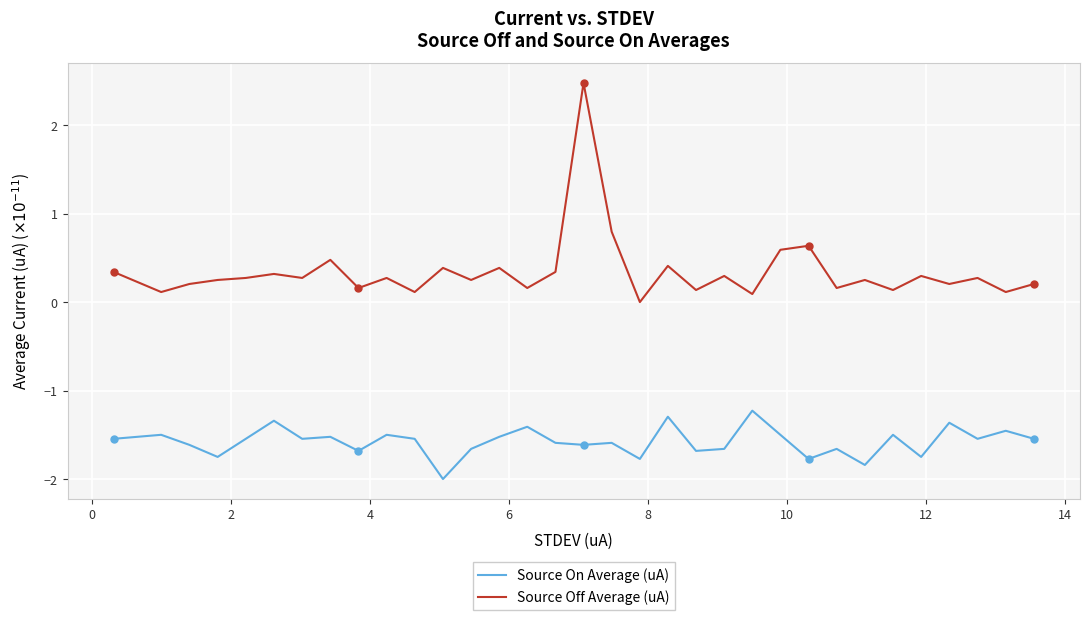

What is the maximum value shown in the chart?

2.5